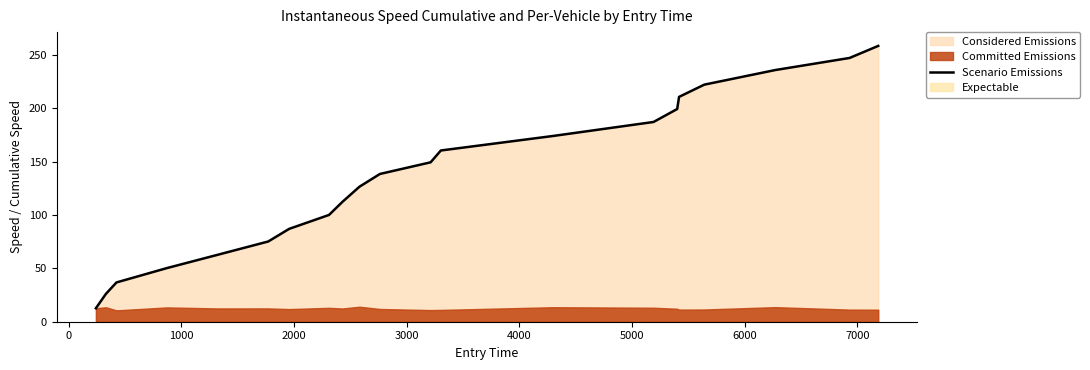

How many data points are above 138?

11